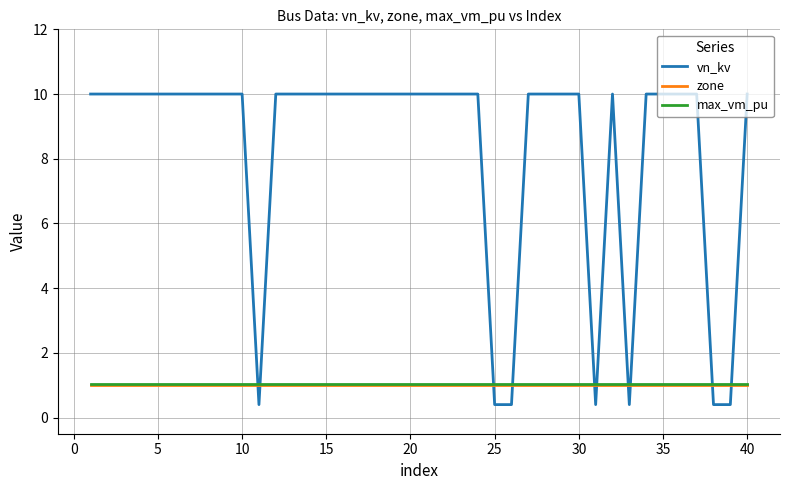

What is the minimum value shown in the chart?

0.4